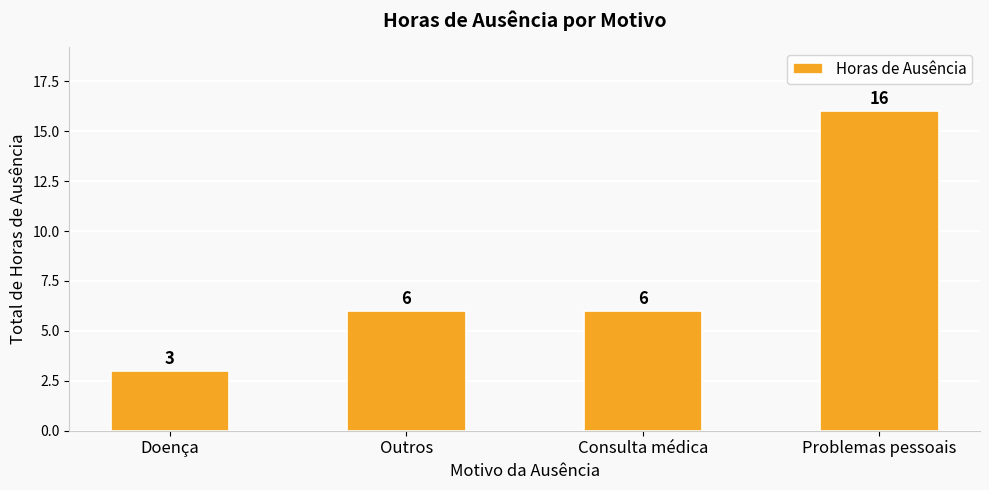

How many values are below 6?

1